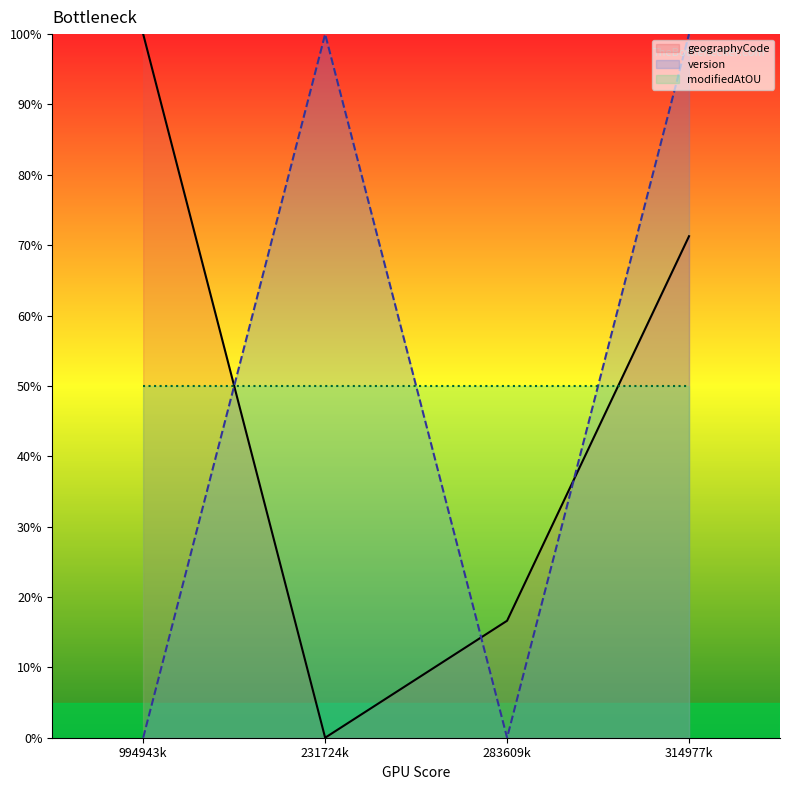

Reading right to left, extract all data points from this chart.

geographyCode: 314977k=71.3	283609k=16.6	231724k=0.0	994943k=100.0
version: 314977k=100.0	283609k=0.0	231724k=100.0	994943k=0.0
modifiedAtOU: 314977k=50.0	283609k=50.0	231724k=50.0	994943k=50.0